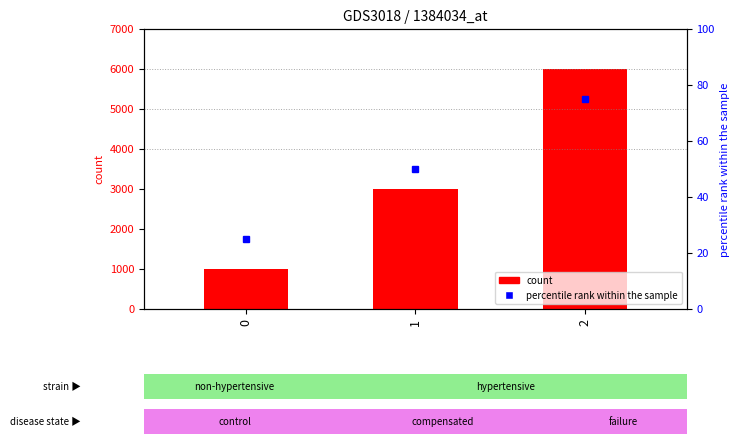

What is the value of the 3rd bar from the left?

6000